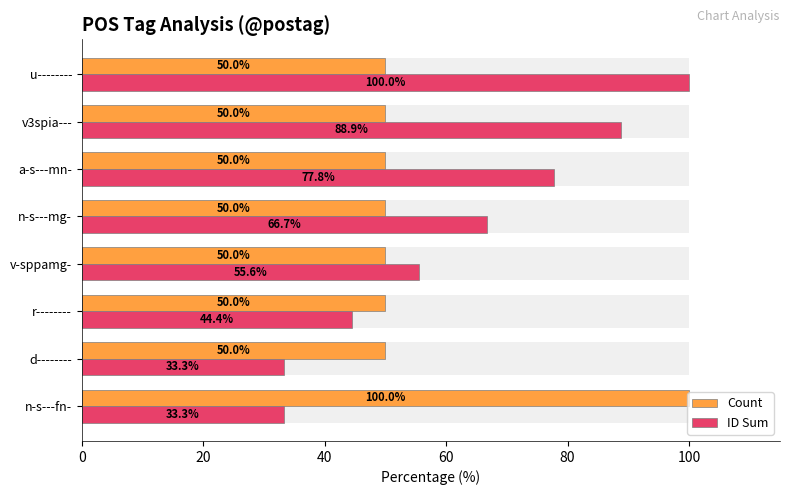

How many bars are there in each group?

2